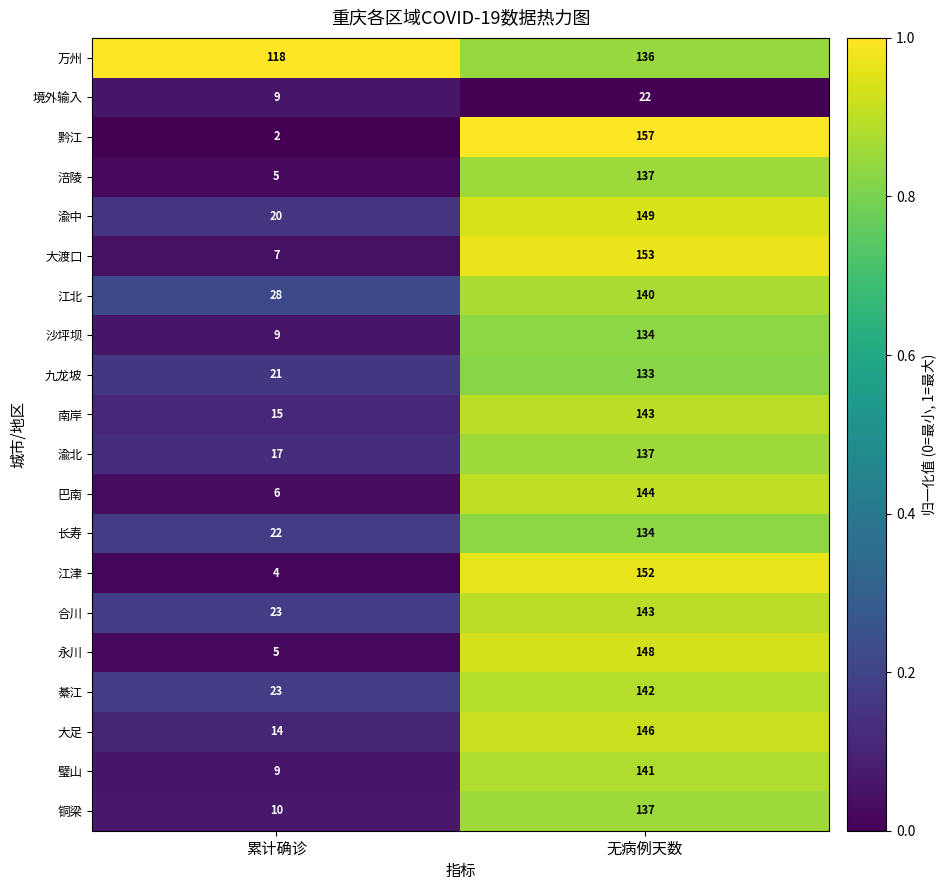

At which label does 江北 reach its minimum?

累计确诊